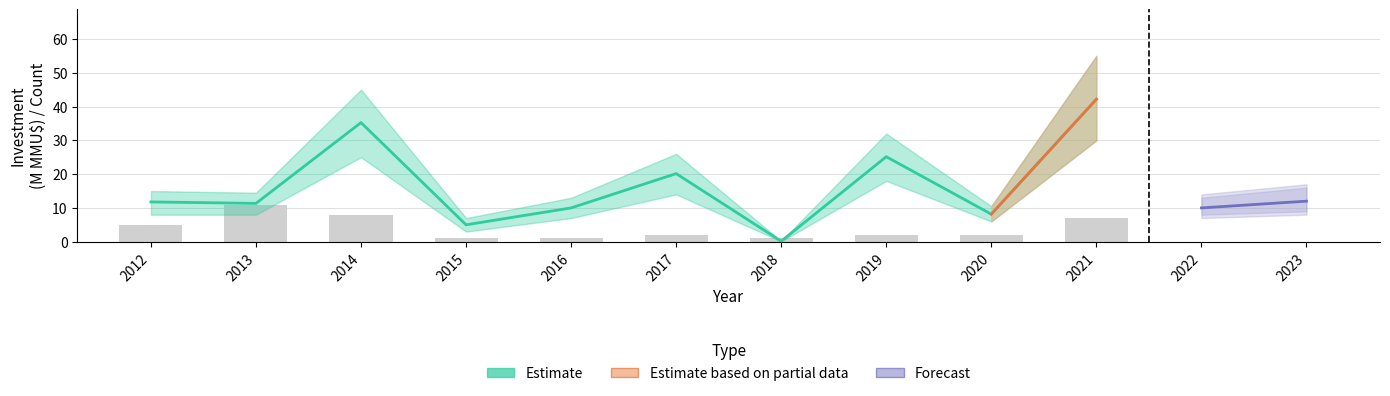

The Count series shows 2.0 at 2017. True or false?

True